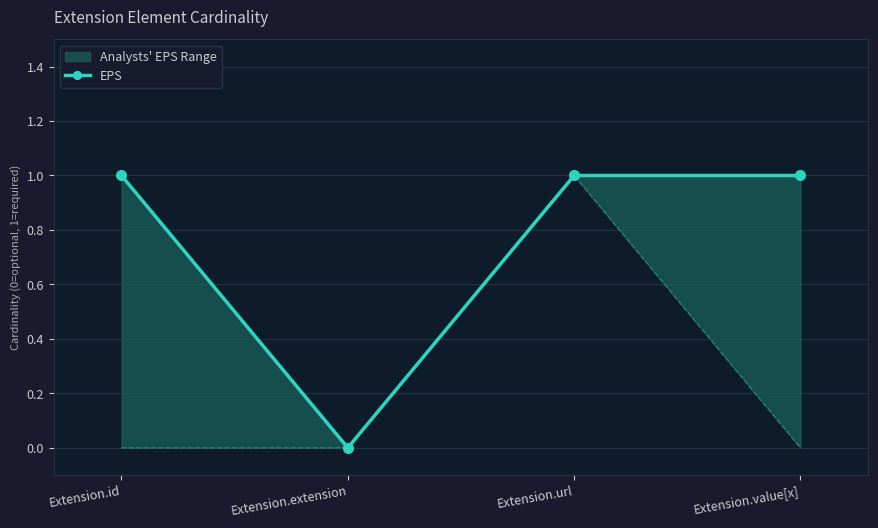

What is the sum of the values at Extension.id and Extension.url?

2